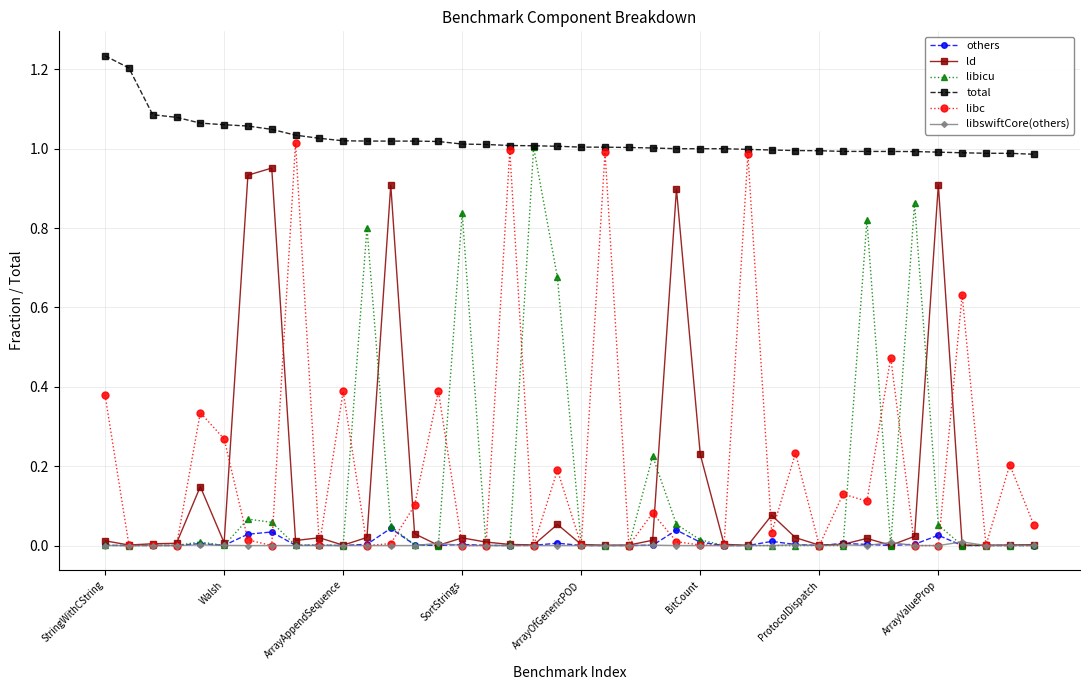

True or false: libicu has more than 0 points higher than both neighbors.

True